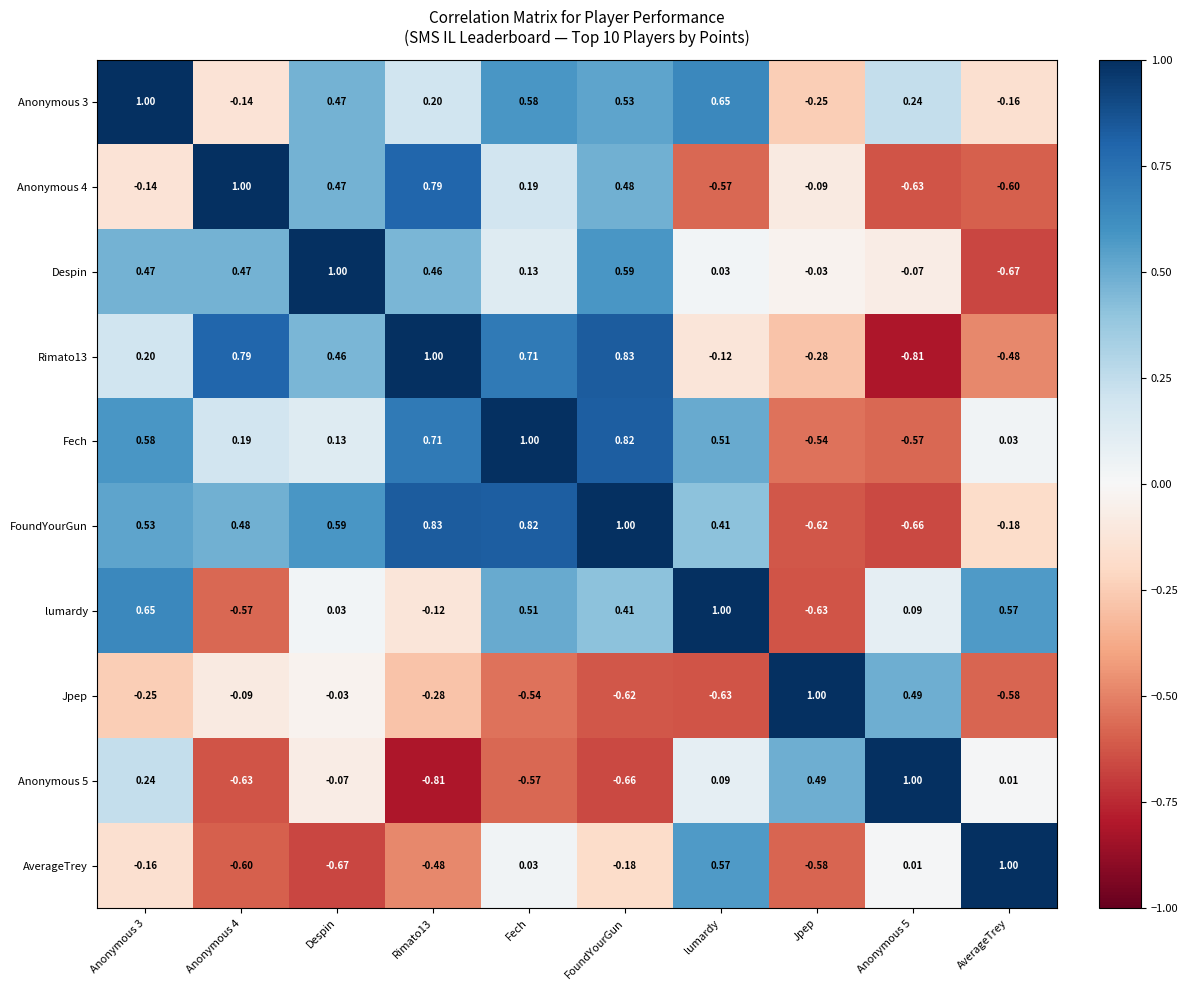

How many negative values does the Rimato13 series have?

4